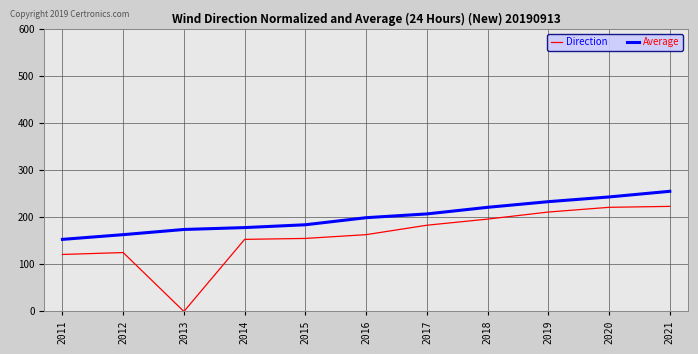

True or false: Average and Direction cross at least once.

False